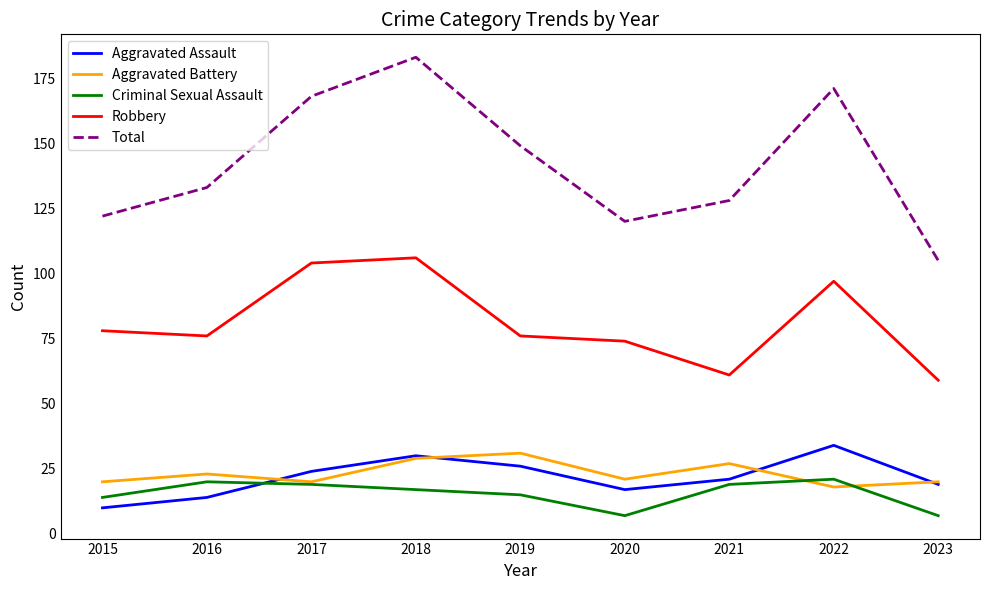

Rank the series by their maximum value, from lowest to highest.

Criminal Sexual Assault, Aggravated Battery, Aggravated Assault, Robbery, Total